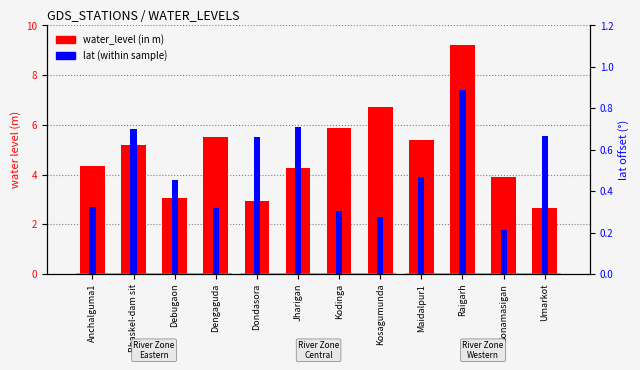

At which category does the chart reach its minimum across all series?

Sonamasigan